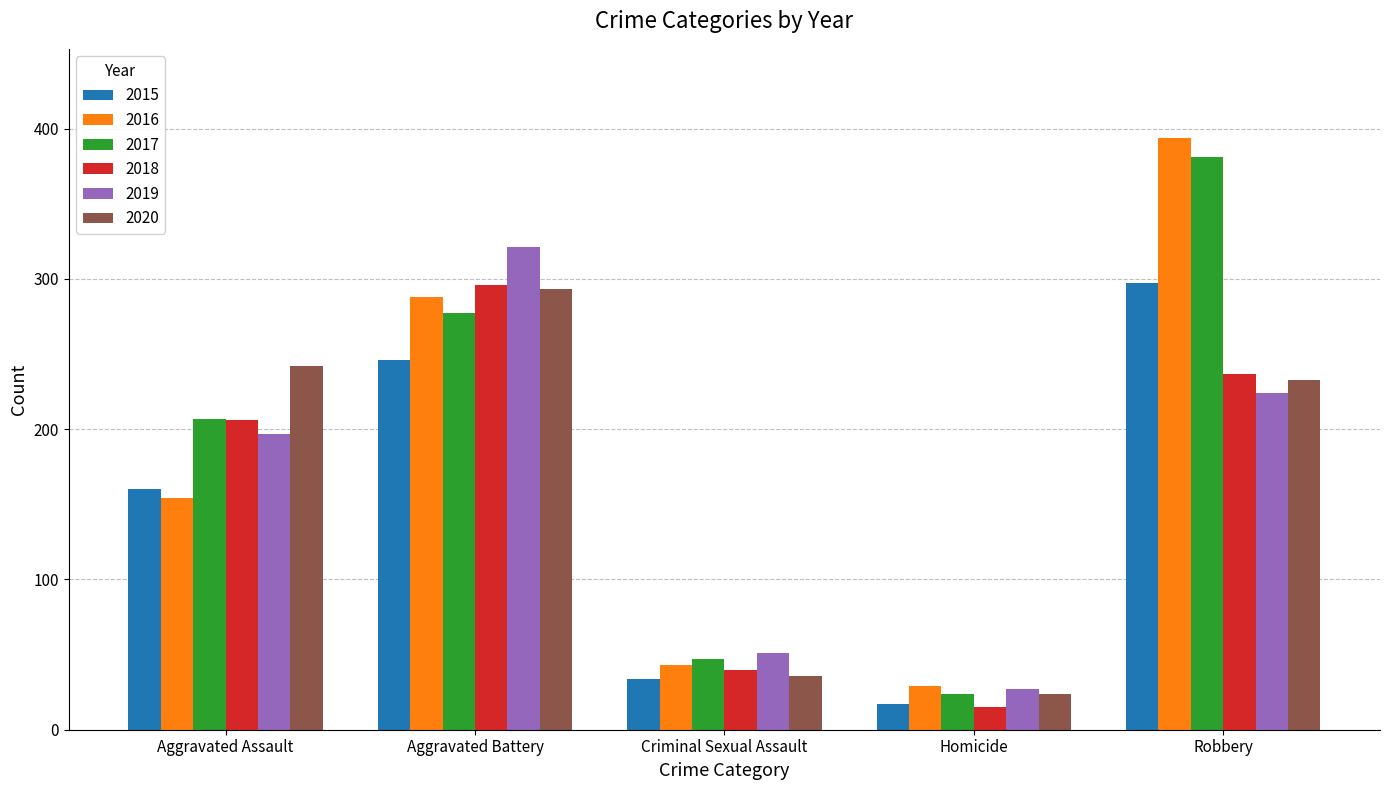

What is the total value across all series at Robbery?

1766